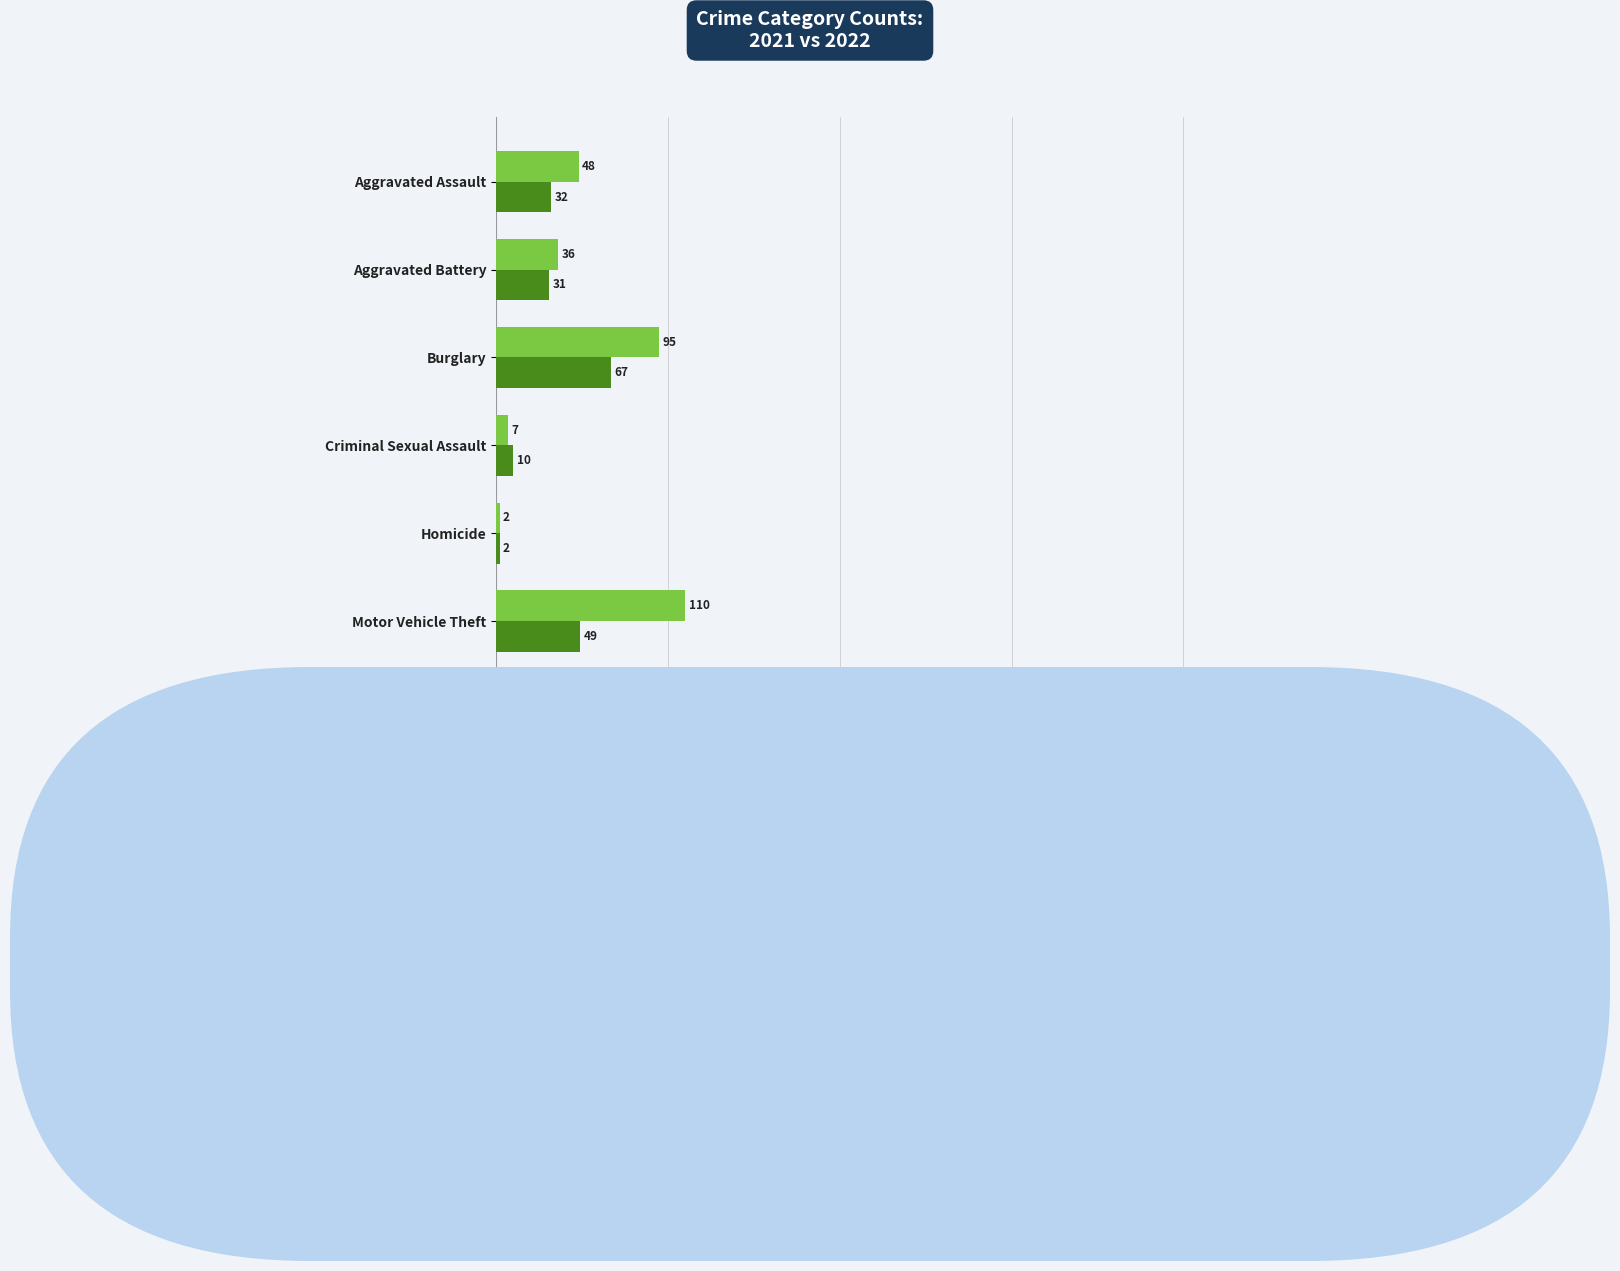

At which category does the chart reach its minimum across all series?

Homicide